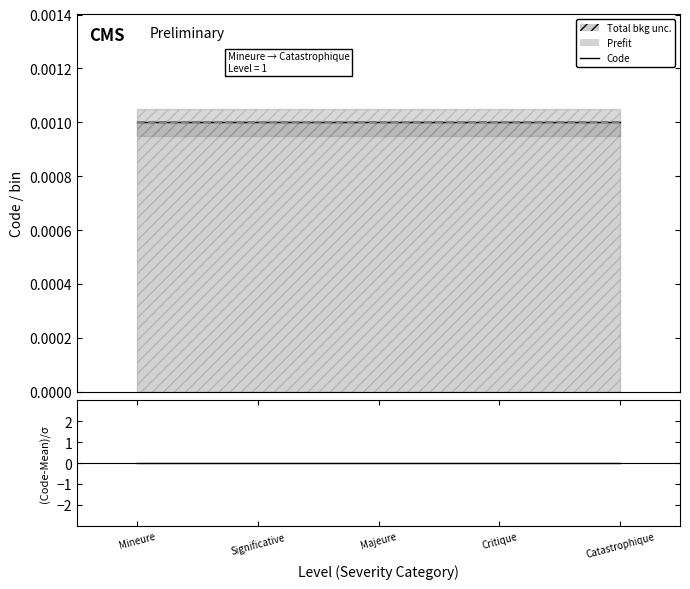

What position from the right is Catastrophique?

1